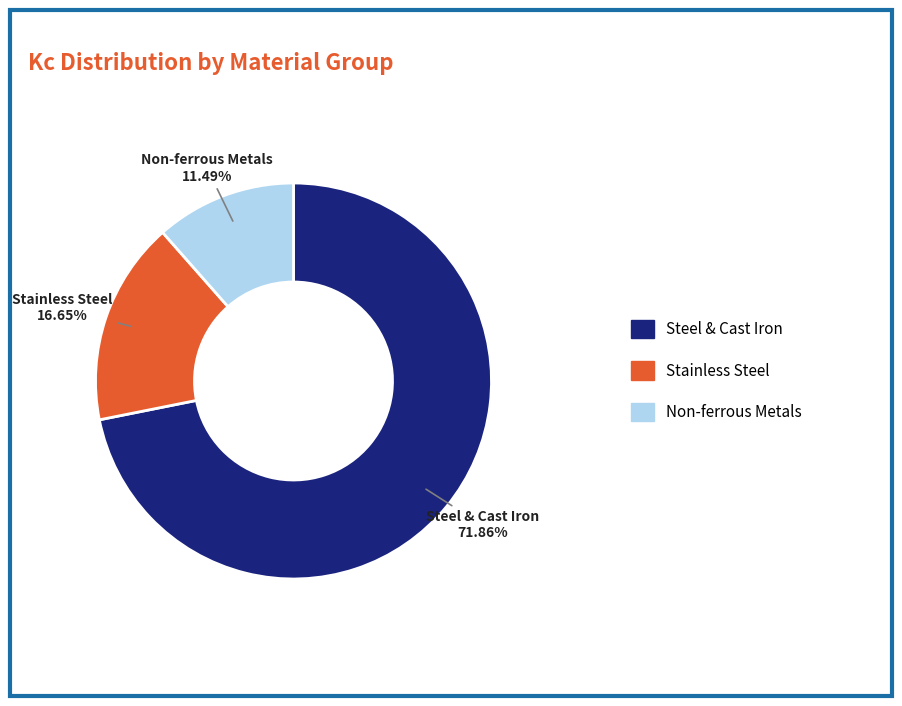

How many segments does this pie chart have?

3